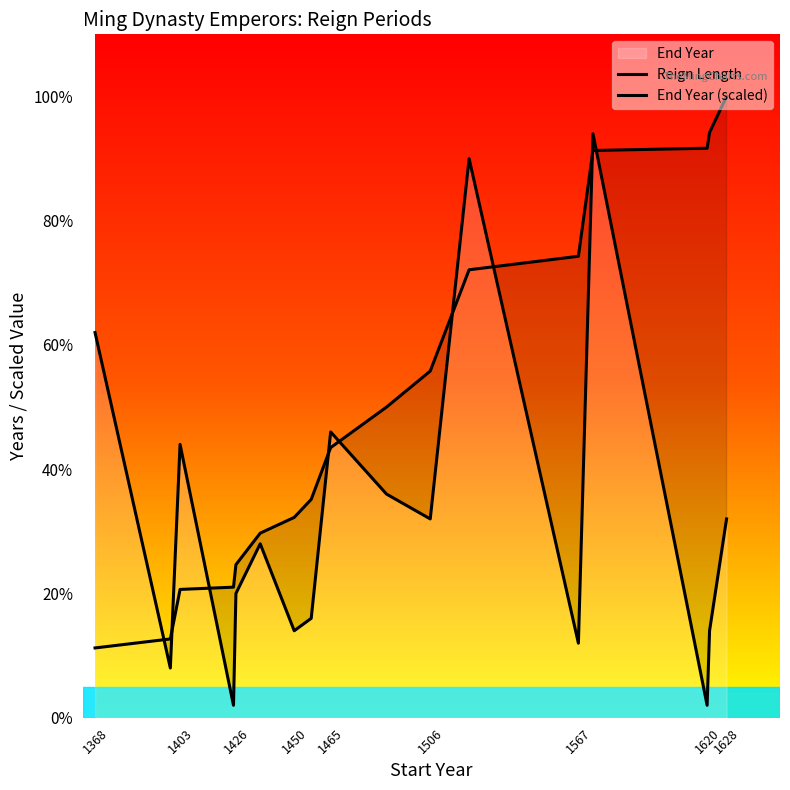

How many values in the Reign Length series are below 14?

8